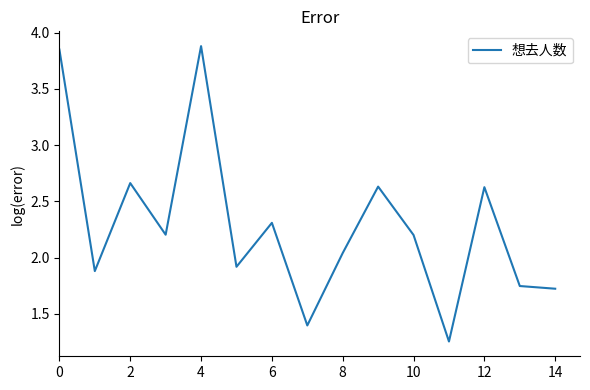

What is the difference between the values at 14 and 0?

2.1